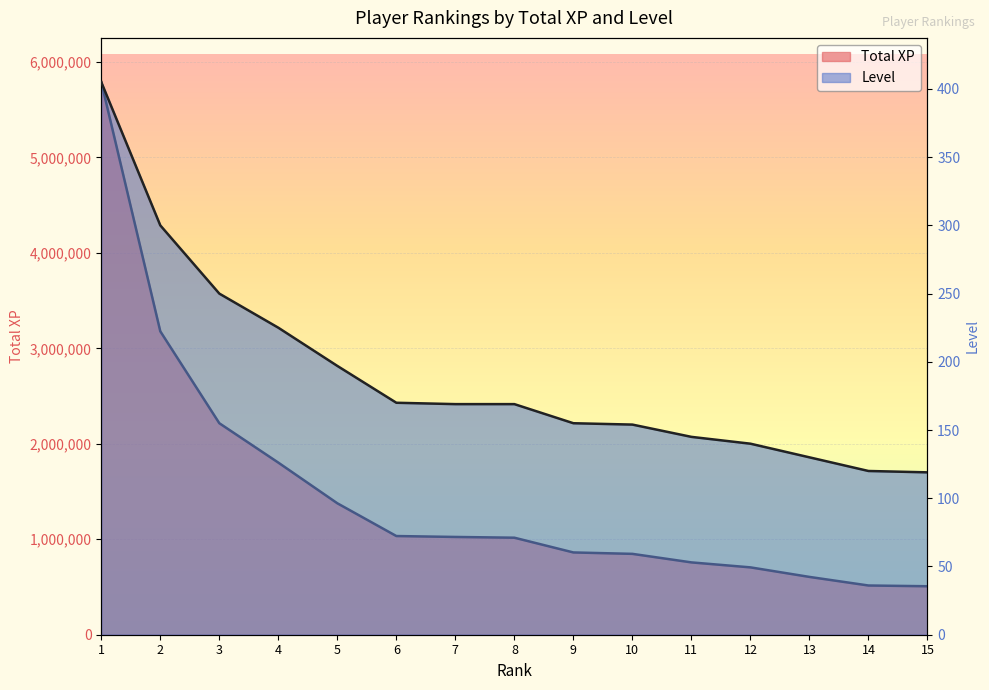

What is the minimum value shown in the chart?

119